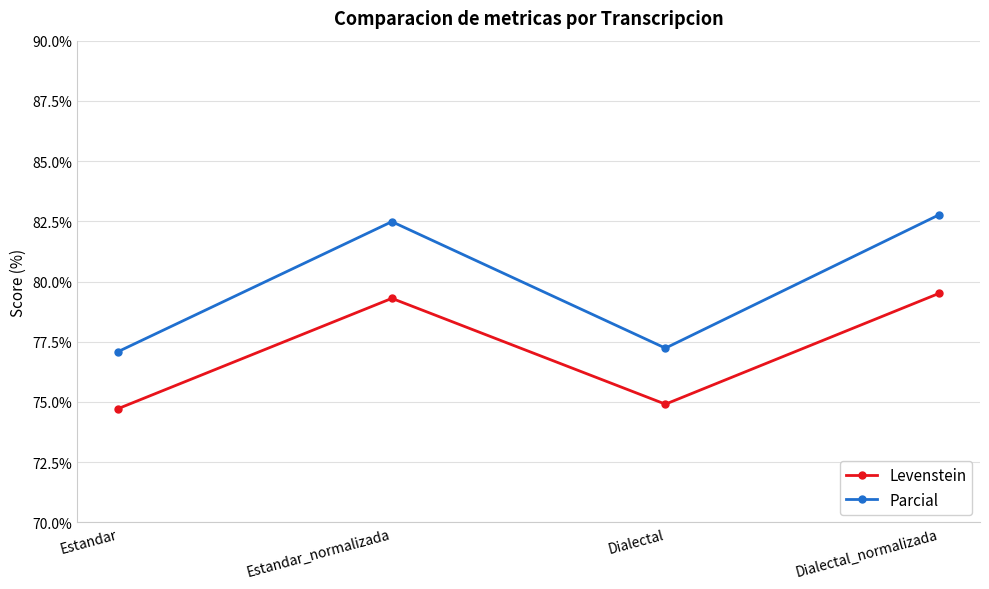

What are all the series names shown in the legend?

Levenstein, Parcial